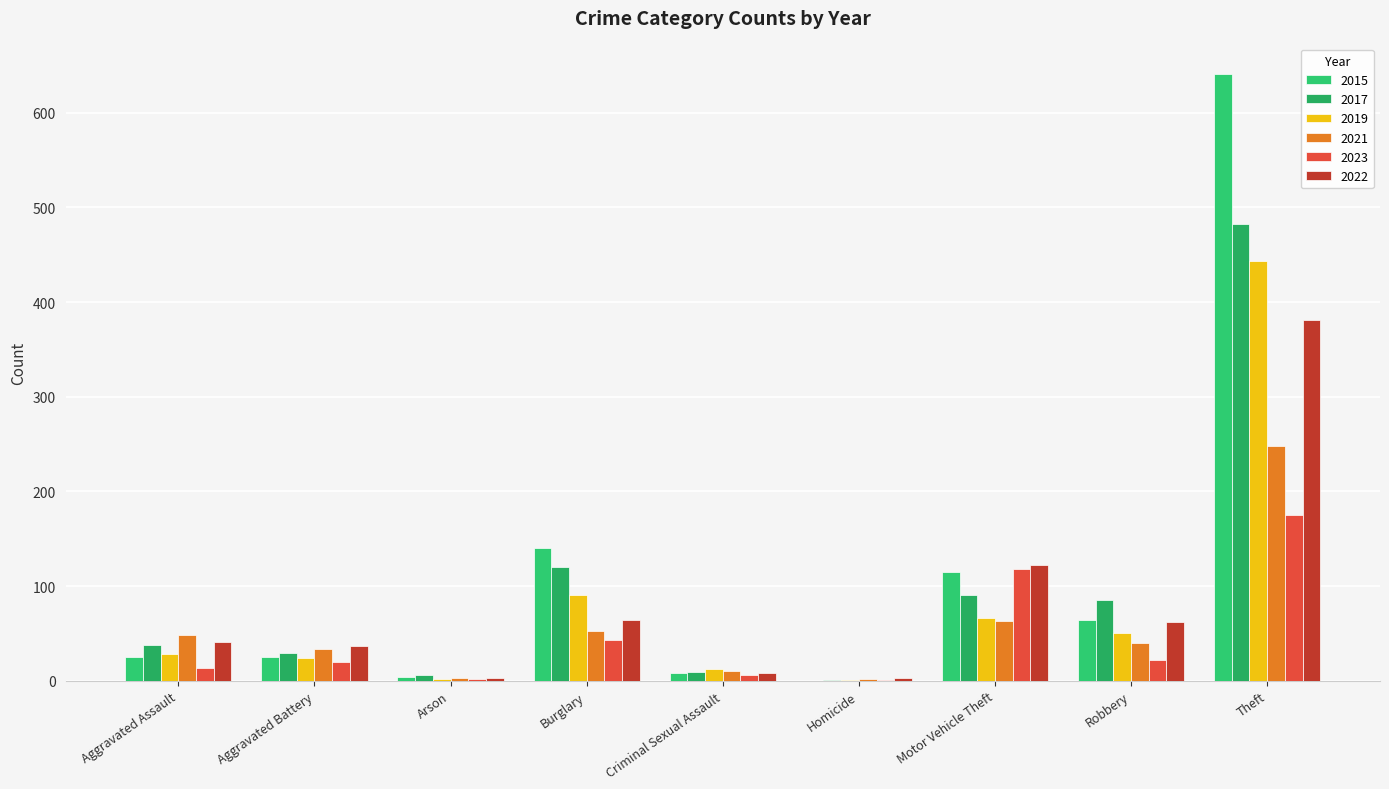

Between Aggravated Assault and Criminal Sexual Assault, which series saw the biggest shift?

2021